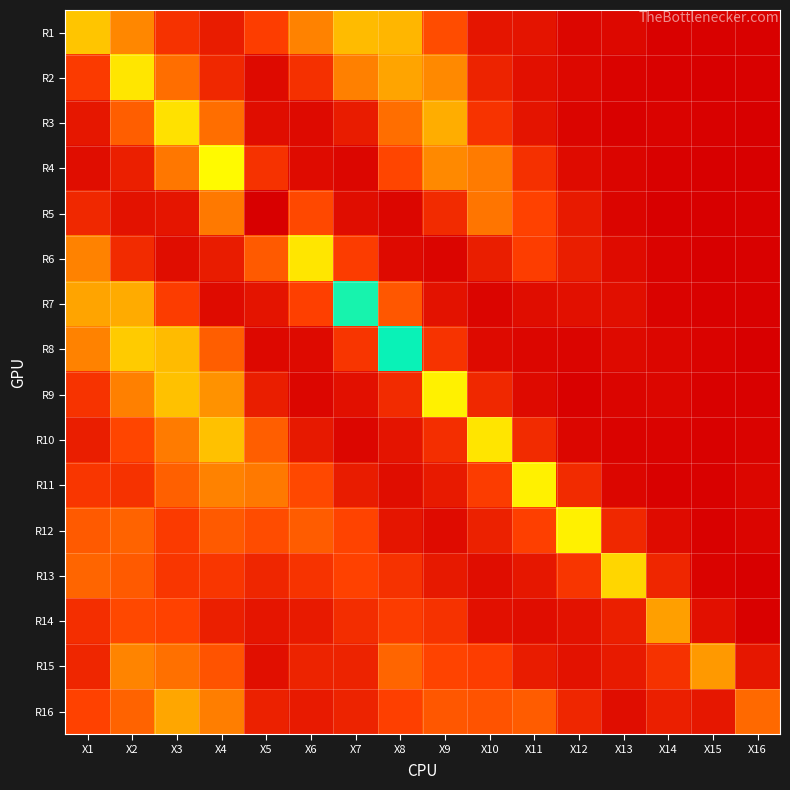

Reading left to right, what are all the values shown in this chart?

R1: X1=0.6	X2=0.4	X3=0.2	X4=0.1	X5=0.2	X6=0.4	X7=0.6	X8=0.5	X9=0.3	X10=0.1	X11=0.1	X12=0.0	X13=0.0	X14=0.0	X15=0.0	X16=0.0
R2: X1=0.2	X2=0.7	X3=0.3	X4=0.1	X5=0.0	X6=0.2	X7=0.4	X8=0.5	X9=0.4	X10=0.1	X11=0.1	X12=0.0	X13=0.0	X14=0.0	X15=0.0	X16=0.0
R3: X1=0.1	X2=0.3	X3=1.2	X4=0.3	X5=0.0	X6=0.0	X7=0.1	X8=0.3	X9=0.5	X10=0.2	X11=0.1	X12=0.0	X13=0.0	X14=0.0	X15=0.0	X16=0.0
R4: X1=0.1	X2=0.1	X3=0.4	X4=1.2	X5=0.2	X6=0.0	X7=0.0	X8=0.2	X9=0.4	X10=0.4	X11=0.2	X12=0.0	X13=0.0	X14=0.0	X15=0.0	X16=0.0
R5: X1=0.1	X2=0.1	X3=0.1	X4=0.4	X5=1.5	X6=0.2	X7=0.1	X8=0.0	X9=0.2	X10=0.4	X11=0.2	X12=0.1	X13=0.0	X14=0.0	X15=0.0	X16=0.0
R6: X1=0.4	X2=0.2	X3=0.1	X4=0.1	X5=0.3	X6=1.2	X7=0.2	X8=0.0	X9=0.0	X10=0.1	X11=0.2	X12=0.1	X13=0.0	X14=0.0	X15=0.0	X16=0.0
R7: X1=0.5	X2=0.5	X3=0.2	X4=0.0	X5=0.1	X6=0.2	X7=1.0	X8=0.3	X9=0.1	X10=0.0	X11=0.1	X12=0.1	X13=0.1	X14=0.0	X15=0.0	X16=0.0
R8: X1=0.4	X2=0.6	X3=0.6	X4=0.3	X5=0.0	X6=0.0	X7=0.2	X8=1.0	X9=0.2	X10=0.0	X11=0.0	X12=0.0	X13=0.0	X14=0.0	X15=0.0	X16=0.0
R9: X1=0.2	X2=0.4	X3=0.6	X4=0.4	X5=0.1	X6=0.0	X7=0.1	X8=0.2	X9=0.8	X10=0.1	X11=0.0	X12=0.0	X13=0.0	X14=0.0	X15=0.0	X16=0.0
R10: X1=0.1	X2=0.2	X3=0.4	X4=0.6	X5=0.3	X6=0.1	X7=0.0	X8=0.1	X9=0.2	X10=0.7	X11=0.2	X12=0.0	X13=0.0	X14=0.0	X15=0.0	X16=0.0
R11: X1=0.2	X2=0.2	X3=0.3	X4=0.4	X5=0.4	X6=0.2	X7=0.1	X8=0.0	X9=0.1	X10=0.2	X11=0.8	X12=0.2	X13=0.0	X14=0.0	X15=0.0	X16=0.0
R12: X1=0.3	X2=0.3	X3=0.2	X4=0.3	X5=0.3	X6=0.3	X7=0.2	X8=0.1	X9=0.0	X10=0.1	X11=0.2	X12=0.8	X13=0.1	X14=0.0	X15=0.0	X16=0.0
R13: X1=0.3	X2=0.3	X3=0.2	X4=0.2	X5=0.1	X6=0.2	X7=0.2	X8=0.2	X9=0.1	X10=0.1	X11=0.1	X12=0.2	X13=0.7	X14=0.1	X15=0.0	X16=0.0
R14: X1=0.2	X2=0.3	X3=0.2	X4=0.1	X5=0.1	X6=0.1	X7=0.2	X8=0.2	X9=0.2	X10=0.1	X11=0.1	X12=0.1	X13=0.1	X14=0.5	X15=0.1	X16=0.0
R15: X1=0.1	X2=0.4	X3=0.4	X4=0.3	X5=0.1	X6=0.1	X7=0.1	X8=0.3	X9=0.2	X10=0.2	X11=0.1	X12=0.1	X13=0.1	X14=0.2	X15=0.5	X16=0.1
R16: X1=0.2	X2=0.3	X3=0.5	X4=0.4	X5=0.1	X6=0.1	X7=0.1	X8=0.2	X9=0.3	X10=0.3	X11=0.3	X12=0.1	X13=0.1	X14=0.1	X15=0.1	X16=0.3